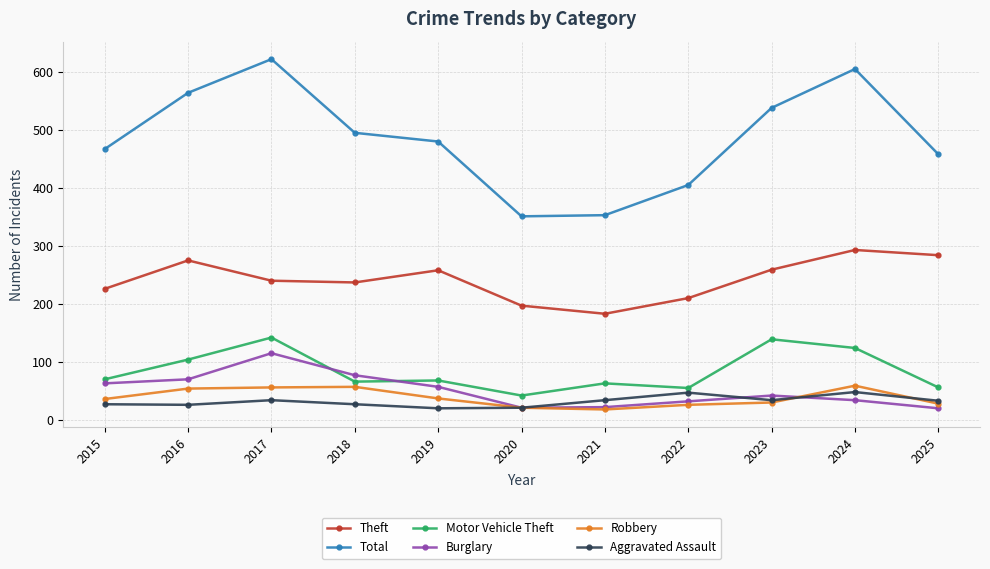

At how many categories does at least one series exceed 600?

2